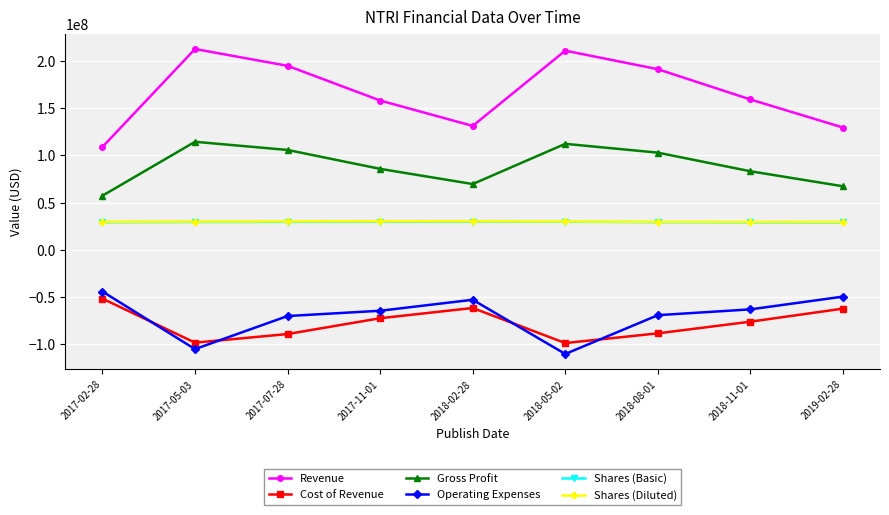

What value does the Operating Expenses series have at 2017-07-28, to the nearest 10?

-70034000